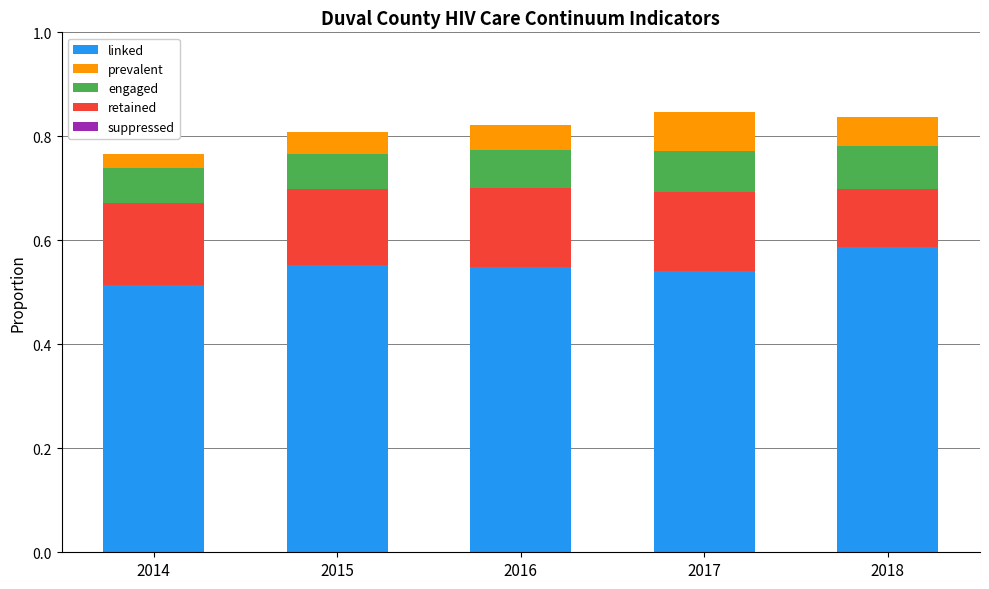

Which series has the widest spread of values?

linked